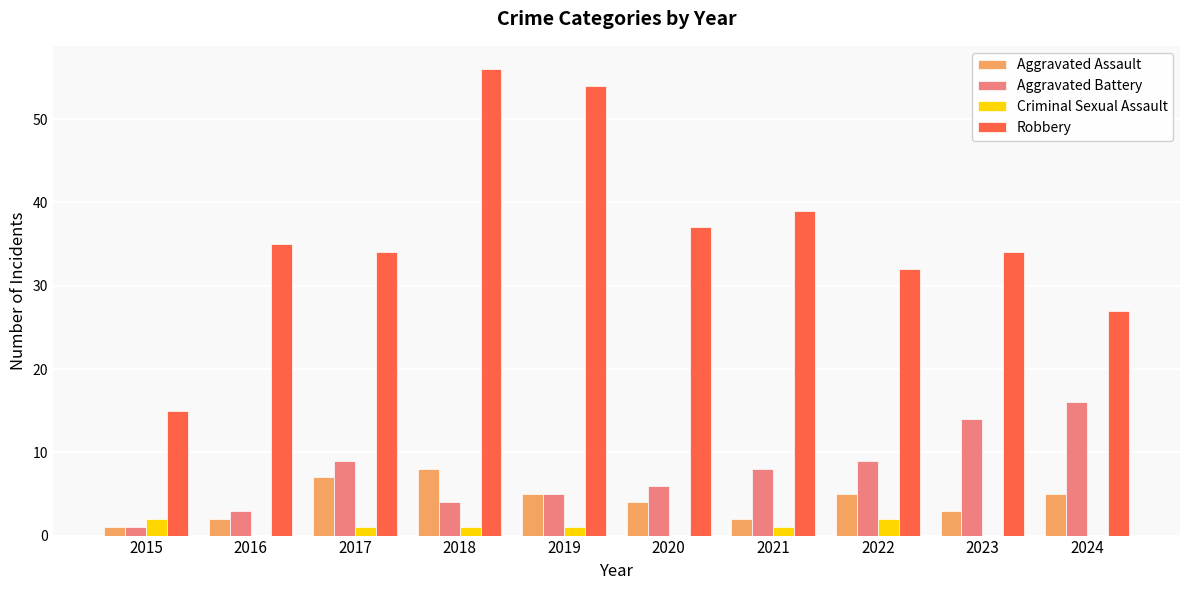

What is the sum of all Aggravated Assault values?

42